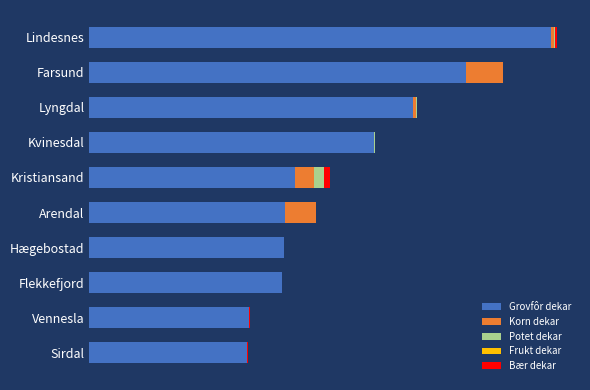

How many bars are there in each group?

5